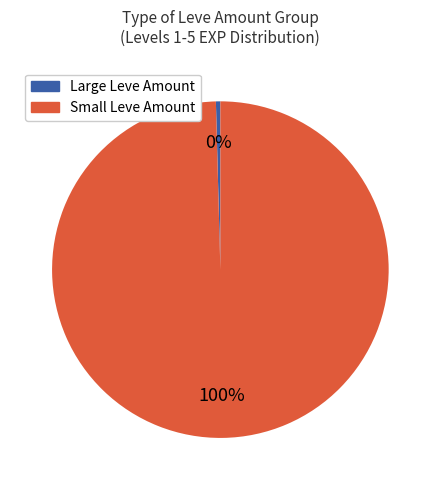

Is there any slice that represents more than half of the pie?

Yes